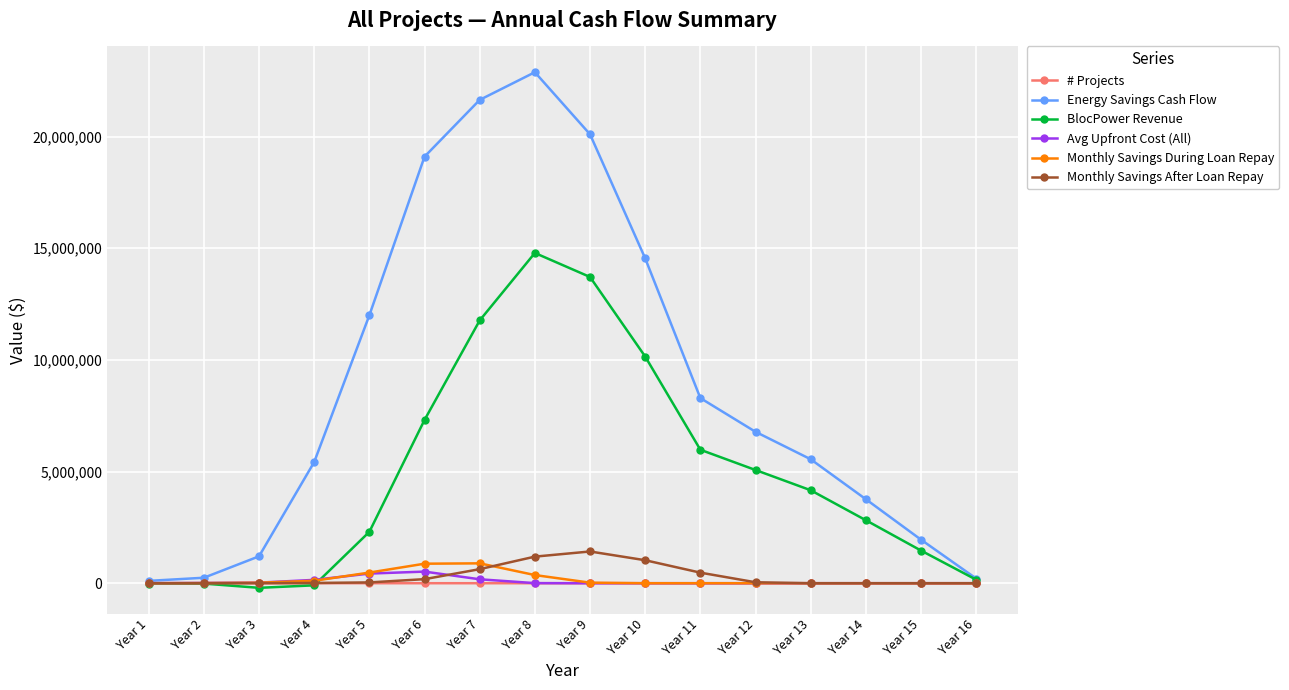

What is the smallest value displayed?

-206300.0